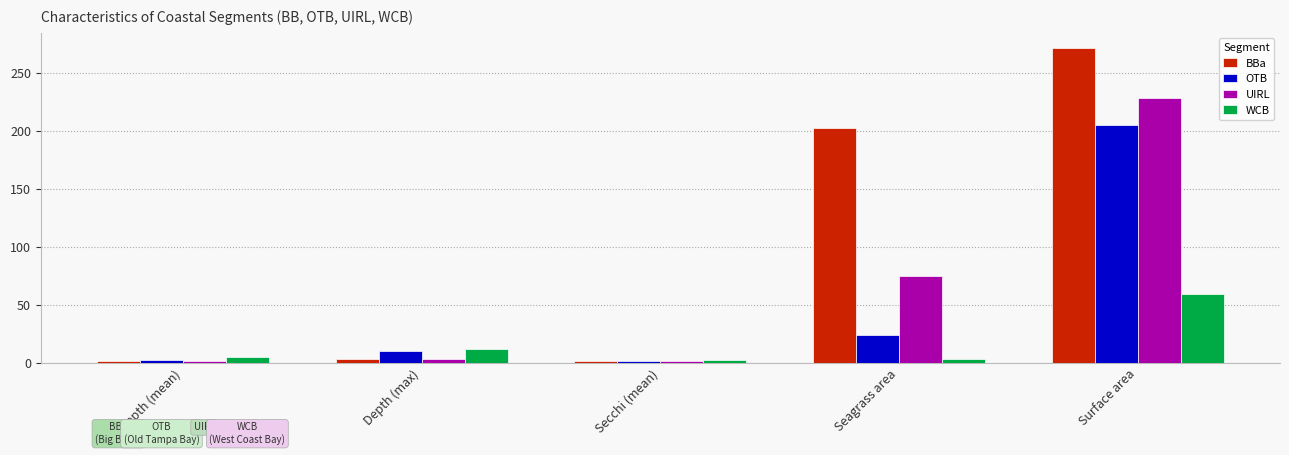

What is the total value across all series at Secchi (mean)?

6.2